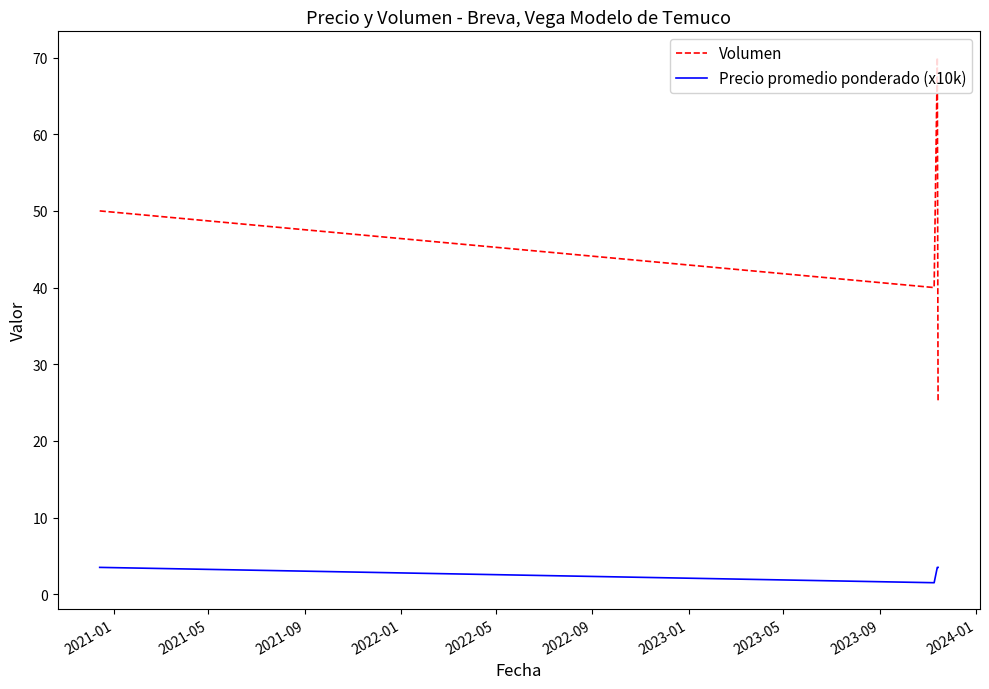

Reading right to left, what are all the values shown in this chart?

Volumen: 25.0	70.0	40.0	50.0
Precio promedio ponderado (x10k): 3.5	3.5	1.5	3.5